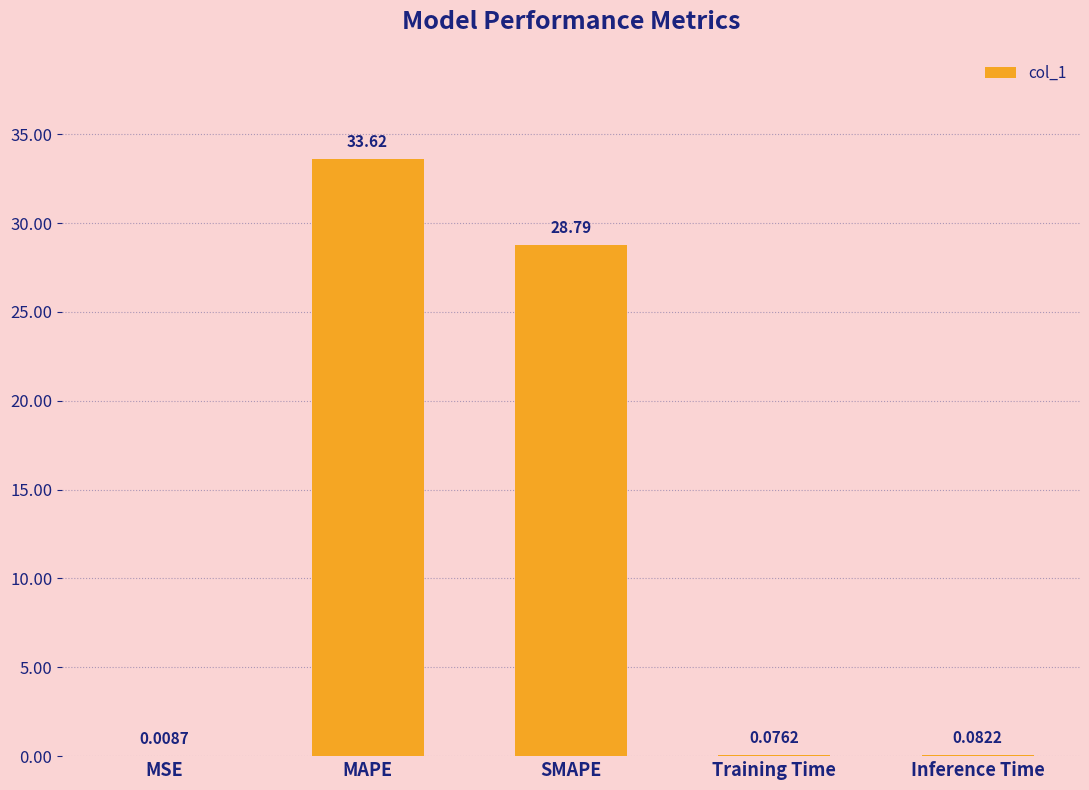

What is the sum of all values?

62.6